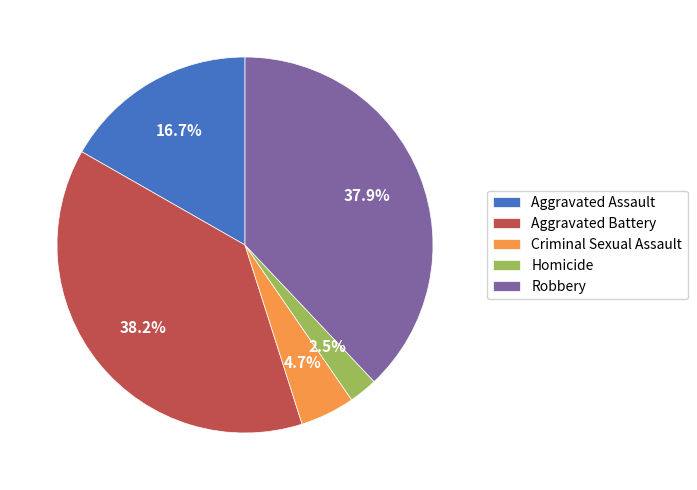

Does Aggravated Assault account for over 50% of the chart?

No